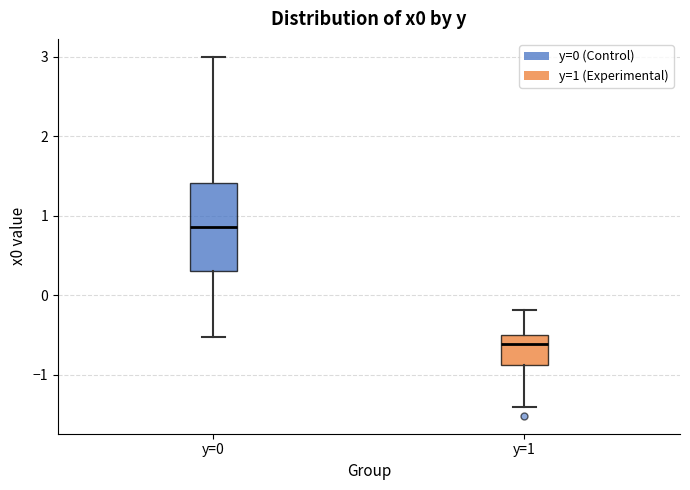

Which box has the lowest median line?

y=1